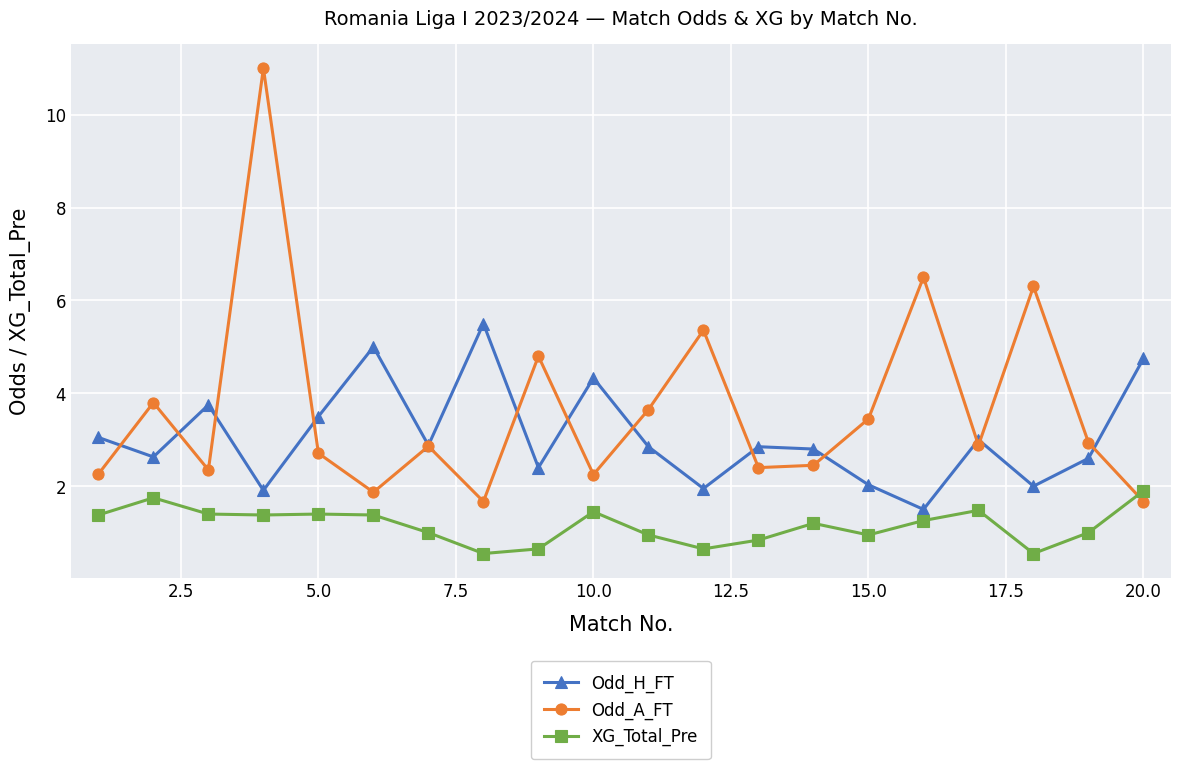

Which series has the largest total across all categories?

Odd_A_FT